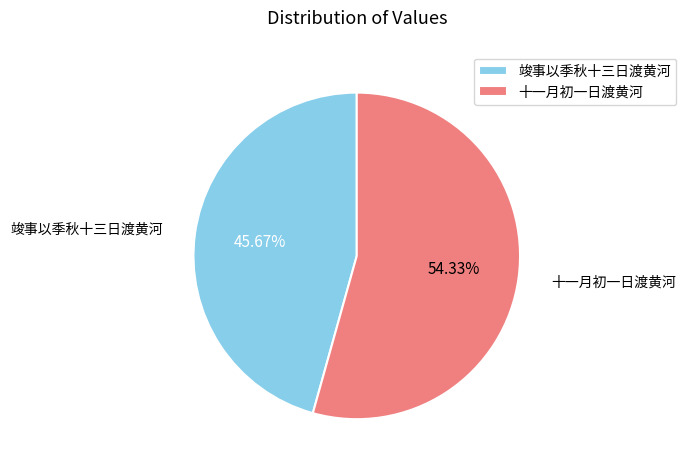

What percentage is the 竣事以季秋十三日渡黄河 slice, to the nearest percent?

46%